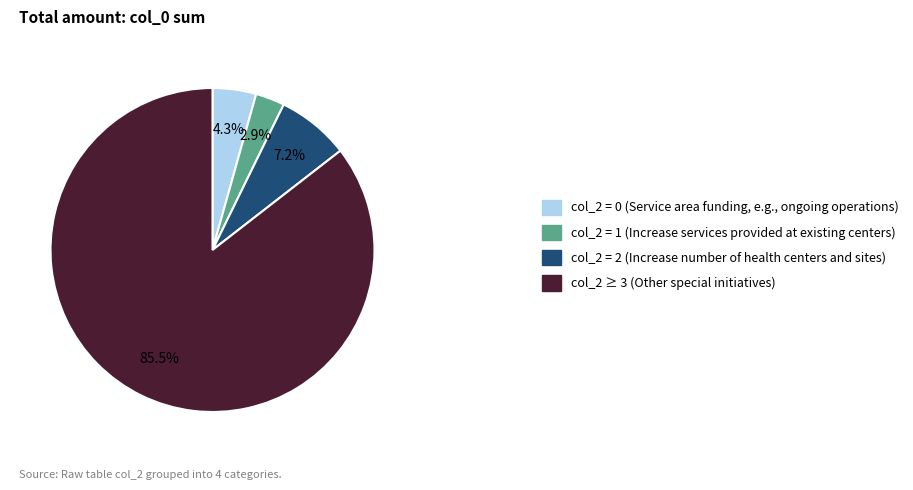

Rank the categories by value from lowest to highest.

col_2 = 1 (Increase services provided at existing centers), col_2 = 0 (Service area funding, e.g., ongoing operations), col_2 = 2 (Increase number of health centers and sites), col_2 ≥ 3 (Other special initiatives)